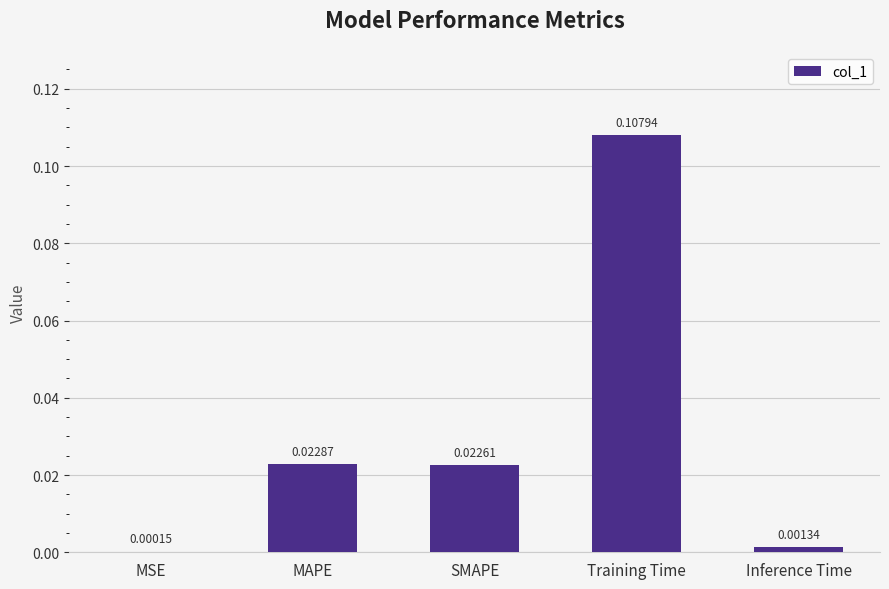

At which label is the value closest to 0?

MSE